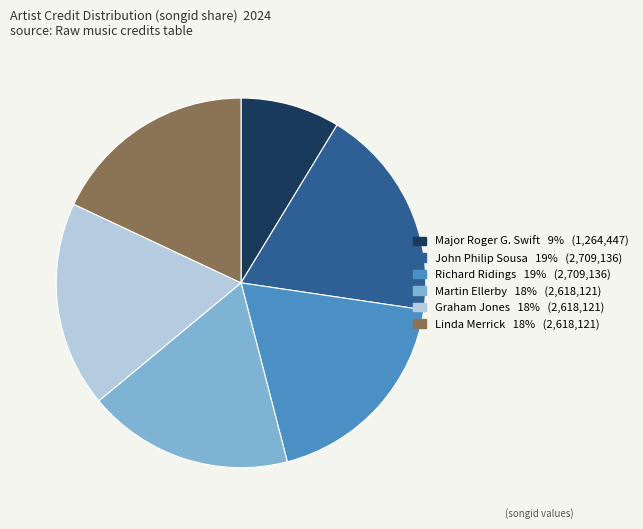

Which has a higher value, Linda Merrick or Major Roger G. Swift?

Linda Merrick